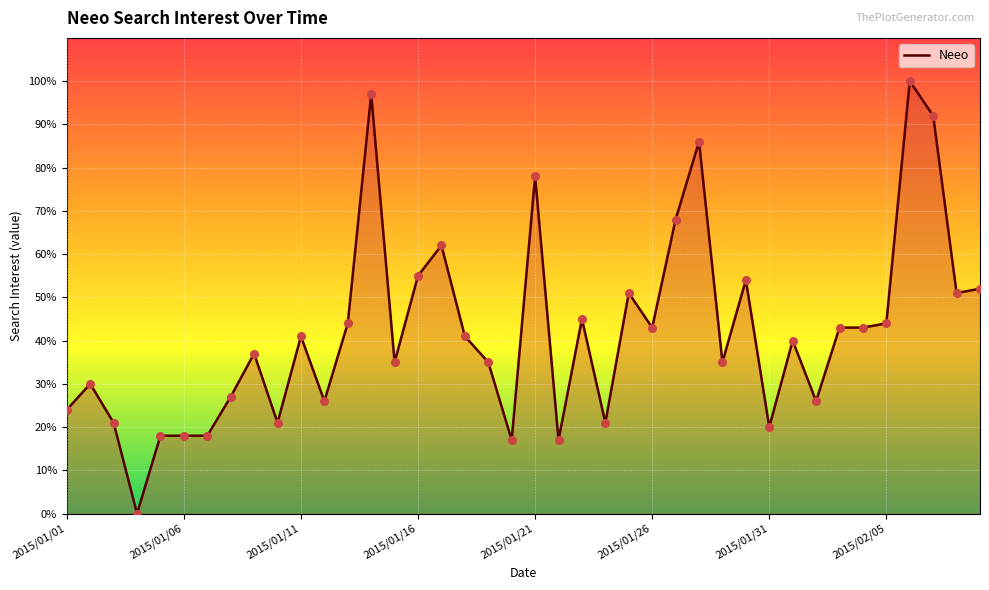

What is the difference between the maximum and minimum values?

100